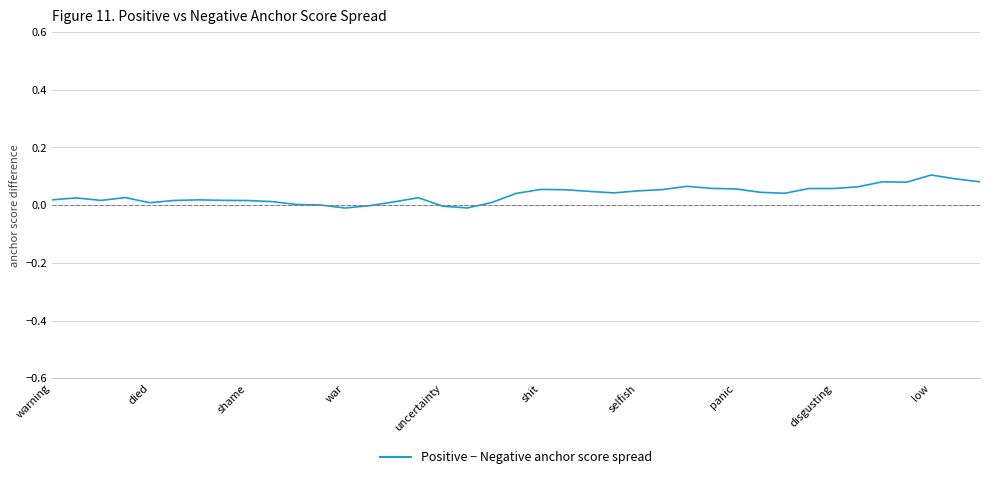

The value at selfish is 0.1. True or false?

False